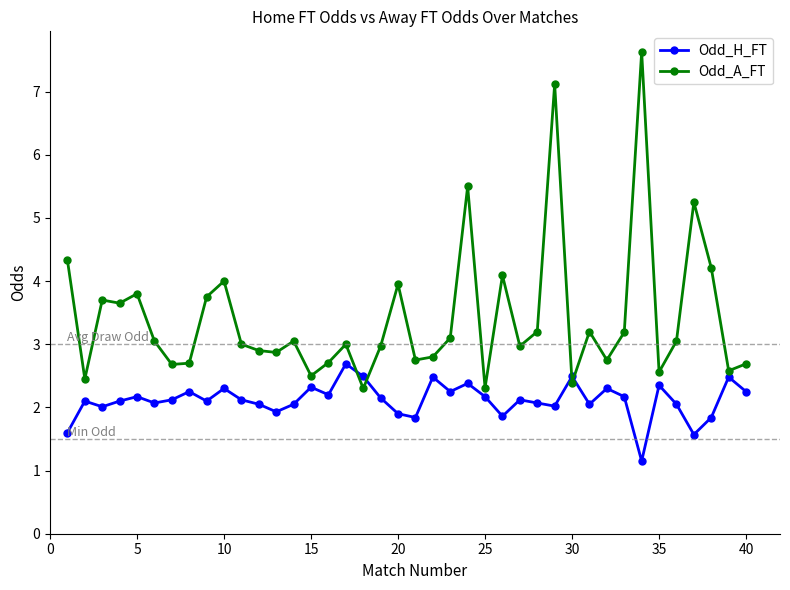

Which series ends up on top after the final intersection of Odd_H_FT and Odd_A_FT?

Odd_A_FT